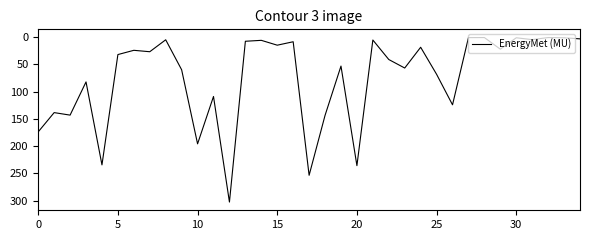

What is the maximum value shown in the chart?

302.8